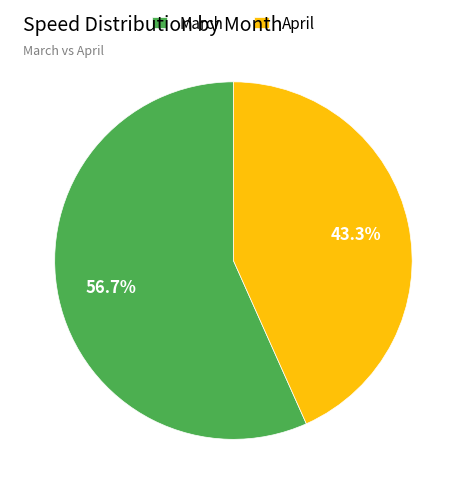

To the nearest percent, what portion does April represent?

43%